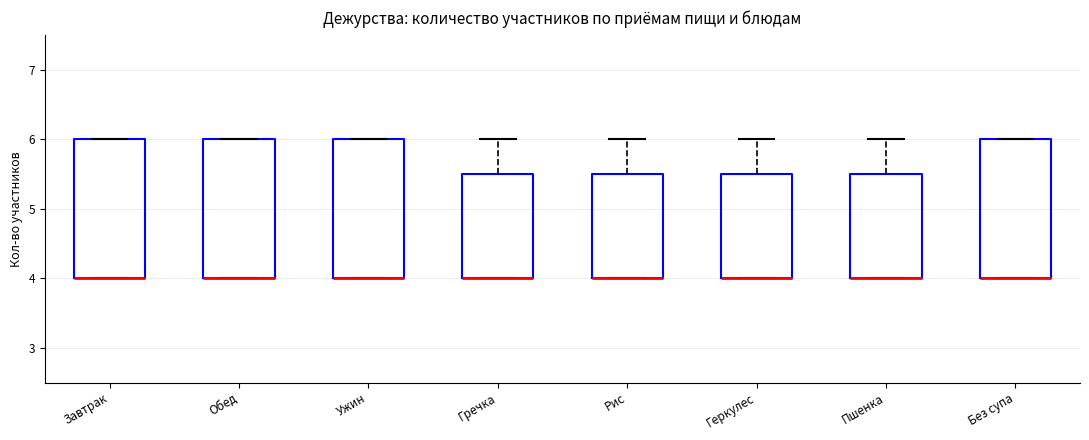

Reading left to right, transcribe this box plot: for each box, give where its median line is, the range the box spans, and where its two whiskers end, as read against the y-axis. The values are not printed on the chart, so give them approximately, as read against the axis.

Завтрак: median 4.0 (drawn on the box's lower edge), box 4.0 to 6.0, whiskers 4.0 to 6.0
Обед: median 4.0 (drawn on the box's lower edge), box 4.0 to 6.0, whiskers 4.0 to 6.0
Ужин: median 4.0 (drawn on the box's lower edge), box 4.0 to 6.0, whiskers 4.0 to 6.0
Гречка: median 4.0 (drawn on the box's lower edge), box 4.0 to 5.5, whiskers 4.0 to 6.0
Рис: median 4.0 (drawn on the box's lower edge), box 4.0 to 5.5, whiskers 4.0 to 6.0
Геркулес: median 4.0 (drawn on the box's lower edge), box 4.0 to 5.5, whiskers 4.0 to 6.0
Пшенка: median 4.0 (drawn on the box's lower edge), box 4.0 to 5.5, whiskers 4.0 to 6.0
Без супа: median 4.0 (drawn on the box's lower edge), box 4.0 to 6.0, whiskers 4.0 to 6.0